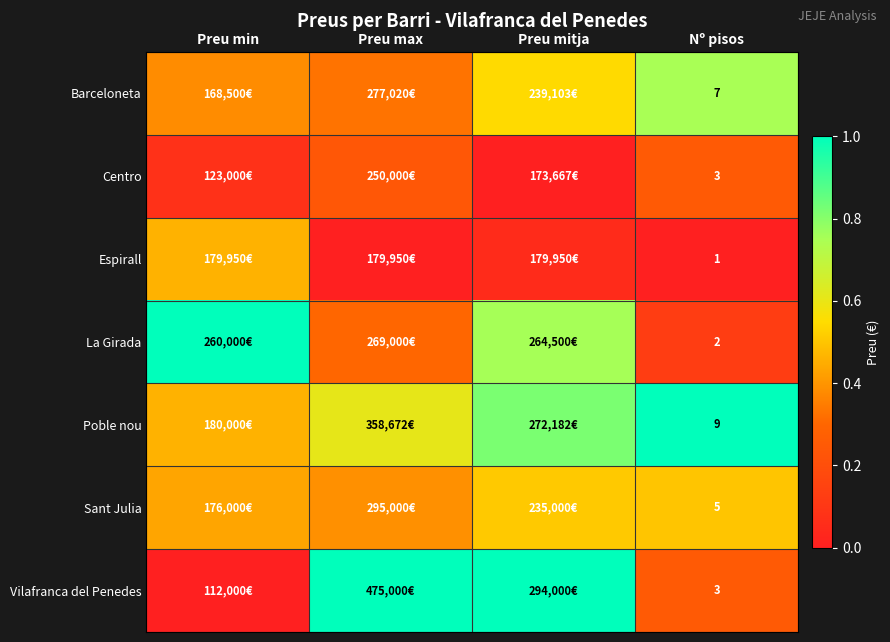

Rank the series at Nº pisos from highest to lowest value.

Poble nou, Barceloneta, Sant Julia, Centro, Vilafranca del Penedes, La Girada, Espirall